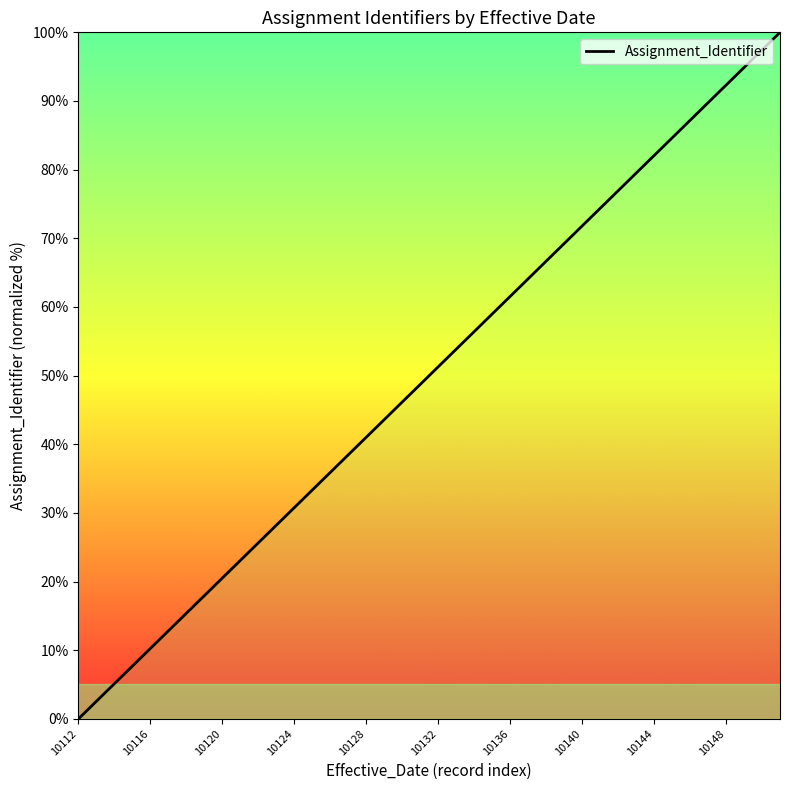

What is the difference between the maximum and minimum values?

100.0